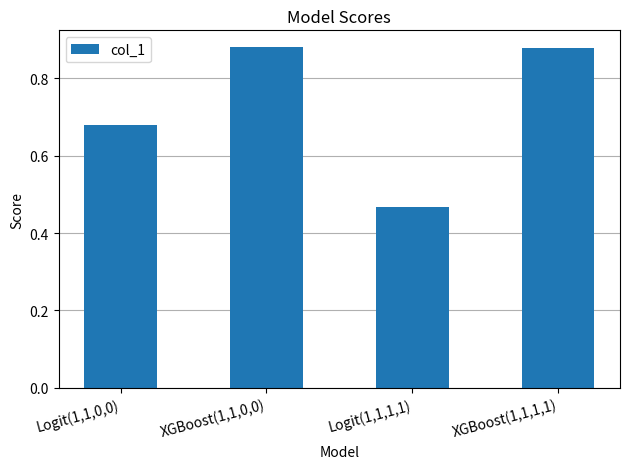

At which label is the value closest to 0?

Logit(1,1,1,1)